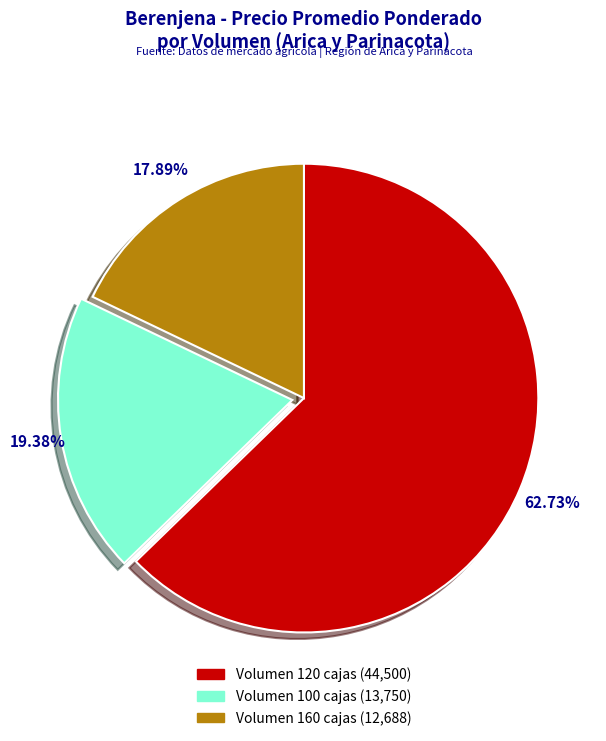

To the nearest percent, what is the difference between the largest and smallest slice percentages?

45%